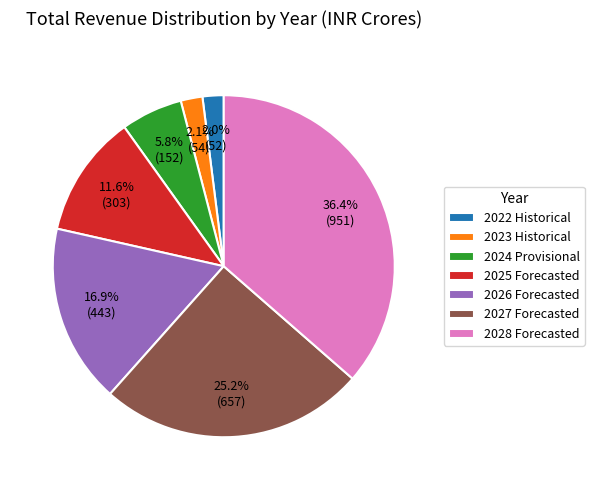

To the nearest percent, what portion does 2026 Forecasted represent?

17%